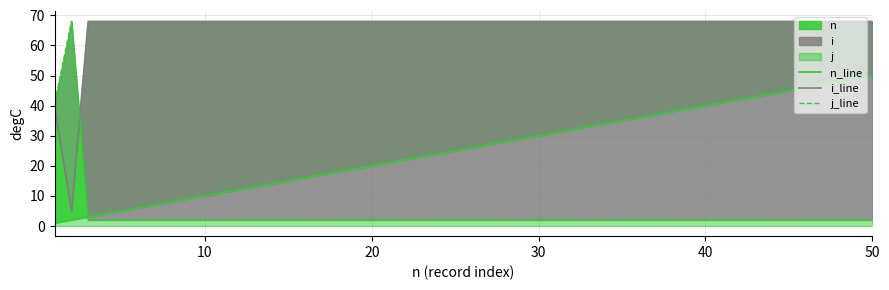

Reading left to right, transcribe all the data shown in this chart.

n_line: 1	2	3	50
i_line: 39	5	68	68
j_line: 41	68	2	2